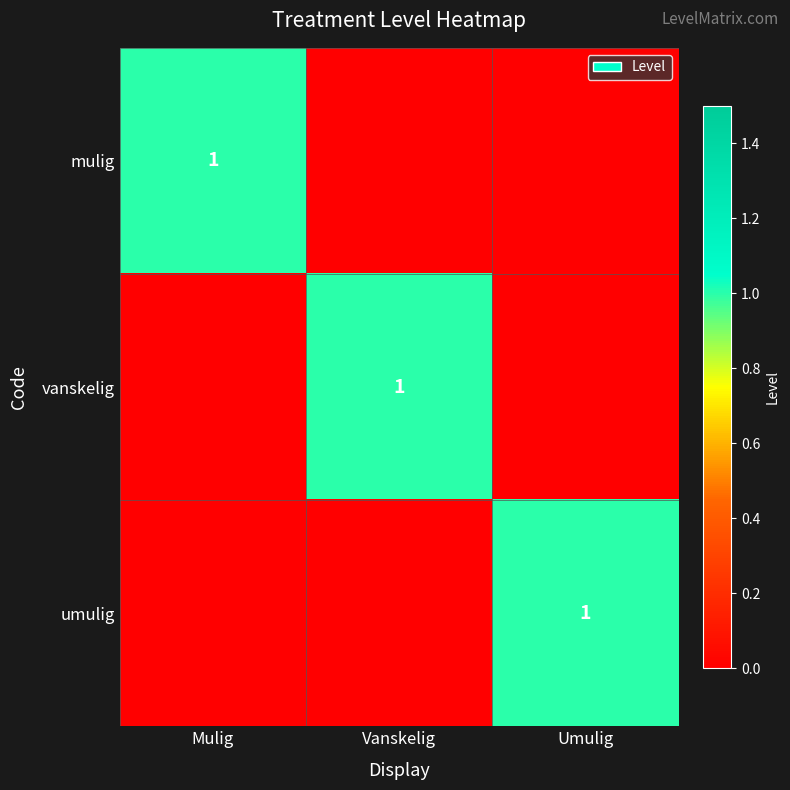

True or false: umulig has a value of 0 at Umulig.

False